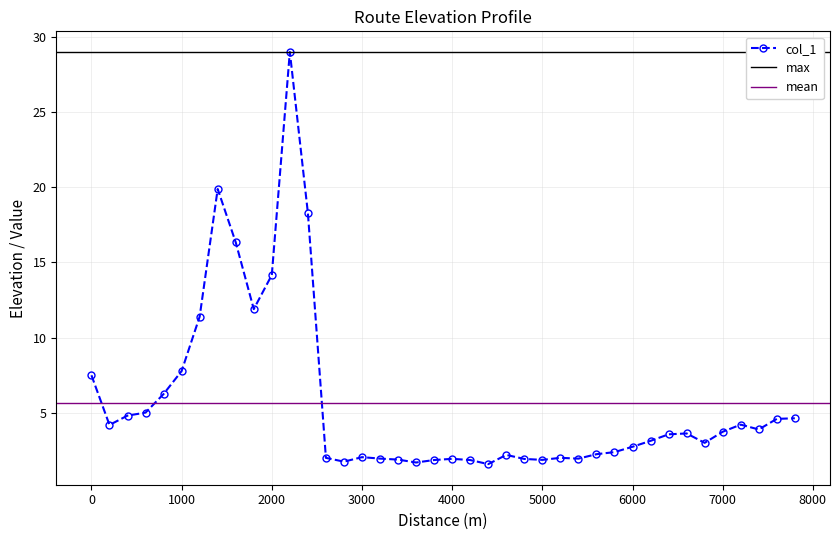

Reading right to left, what are all the values shown in this chart?

4.6	4.6	3.9	4.2	3.7	3.0	3.6	3.6	3.1	2.7	2.4	2.2	1.9	2.0	1.9	1.9	2.2	1.6	1.8	1.9	1.8	1.7	1.9	1.9	2.0	1.7	2.0	18.3	29.0	14.2	11.9	16.3	19.9	11.4	7.8	6.2	5.0	4.8	4.2	7.5